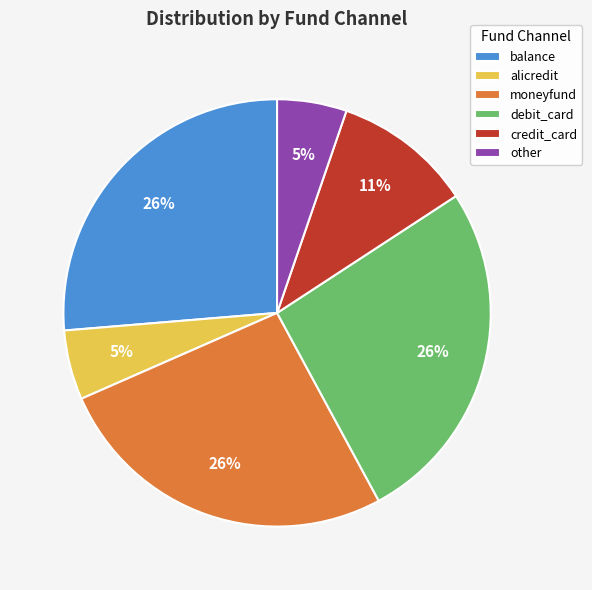

To the nearest percent, what is the average slice percentage?

17%